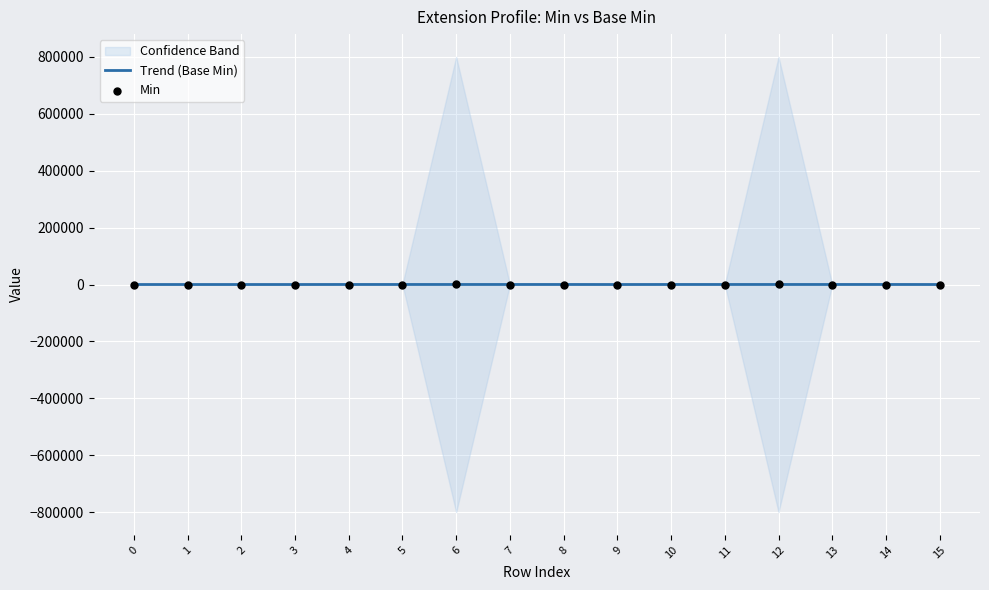

The value of Trend (Base Min) at 9 is 0. True or false?

True